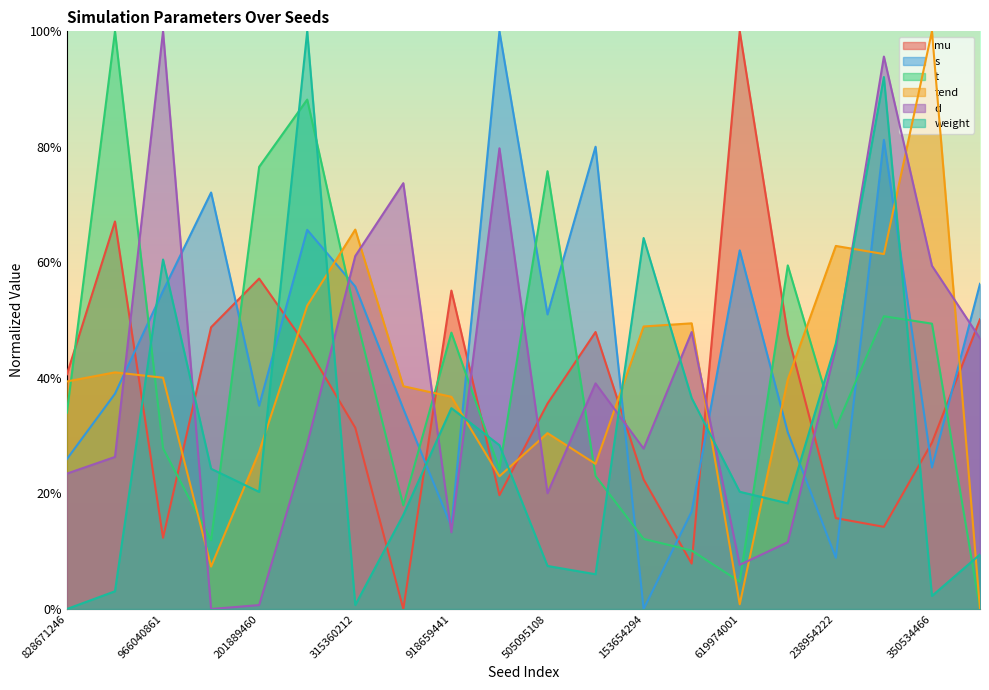

What position from the right is 238954222?

4